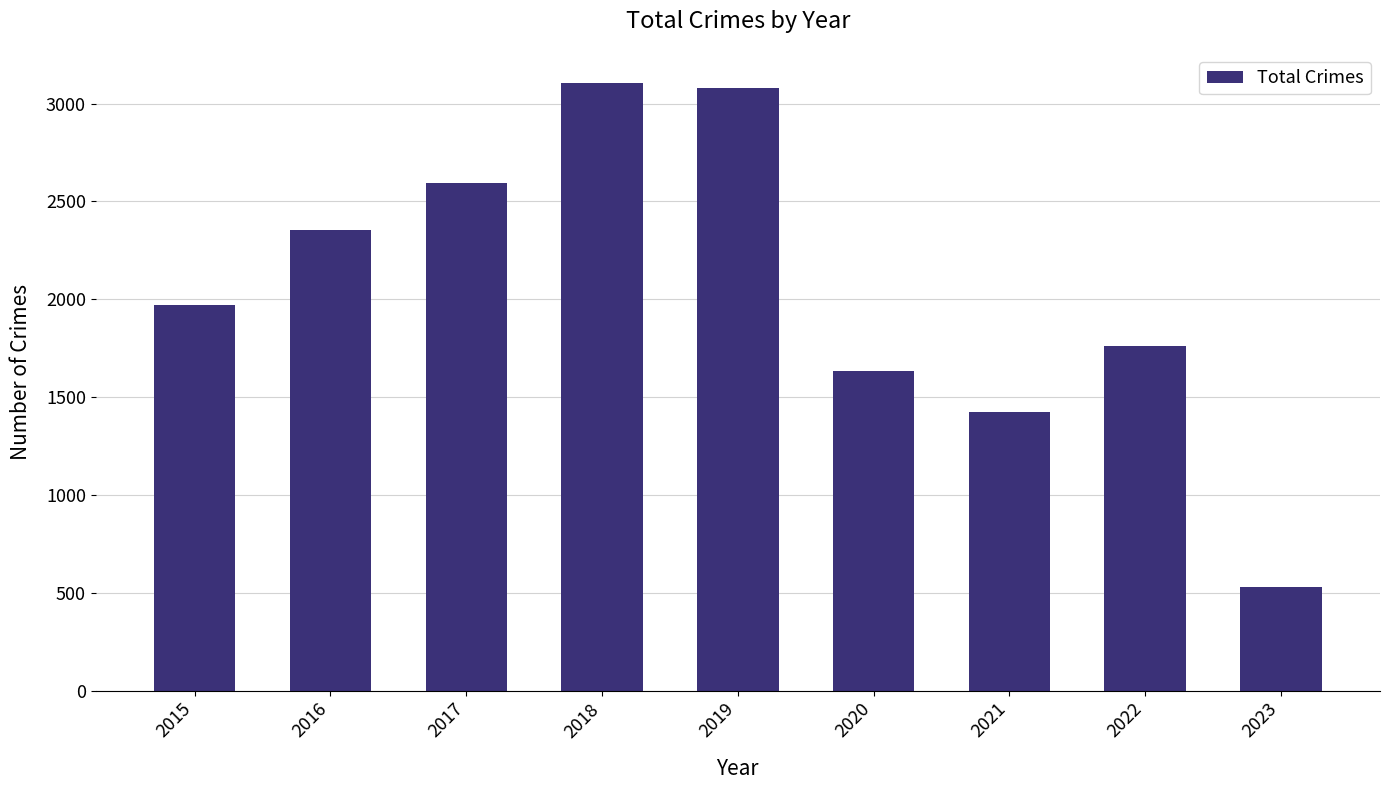

Approximately how many times larger is the value at 2023 compared to 2017?

0.2